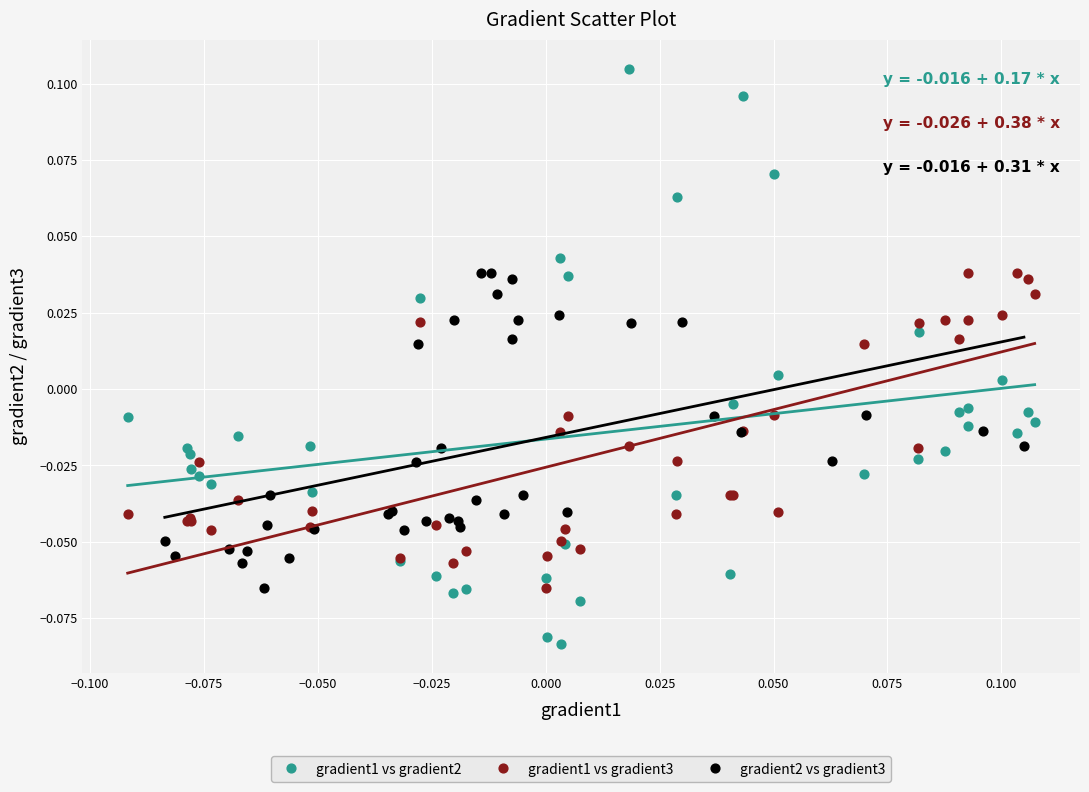

What are all the series names shown in the legend?

gradient1 vs gradient2, gradient1 vs gradient3, gradient2 vs gradient3